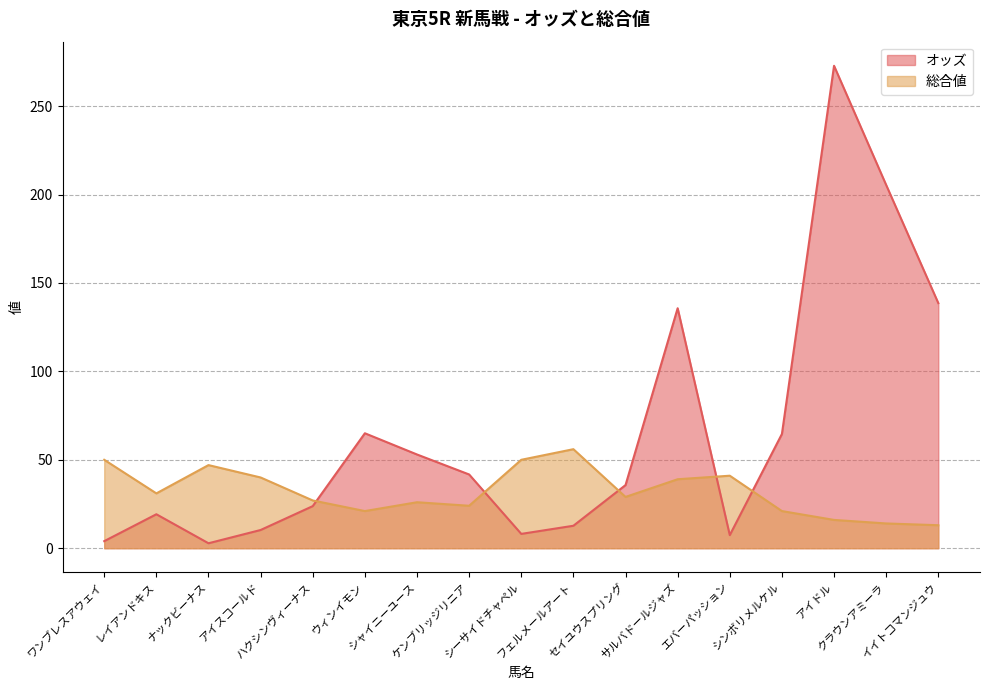

How many times do オッズ and 総合値 cross each other?

5